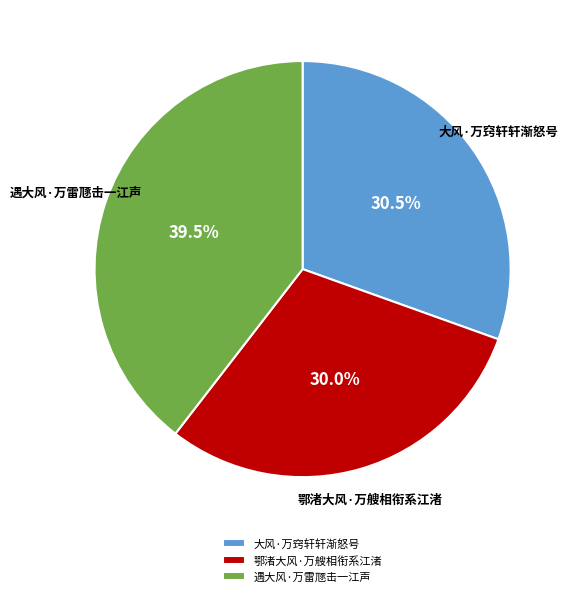

The 大风·万窍轩轩渐怒号 slice represents 45% of the pie. True or false?

False